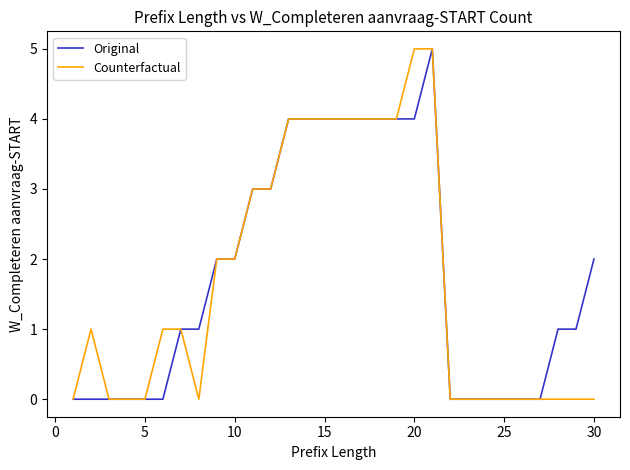

What is the maximum value for Original?

5